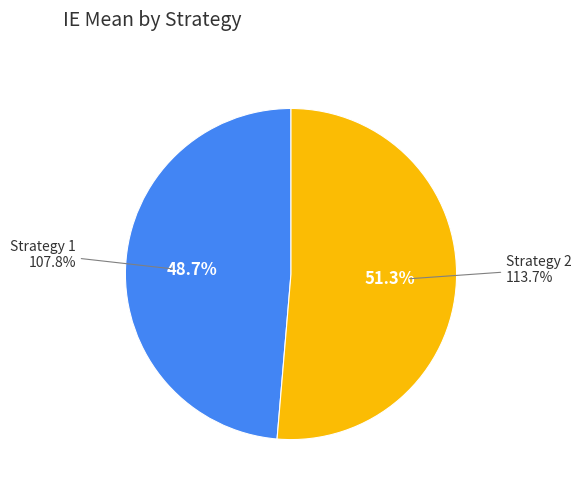

Which category has the biggest portion of the pie?

Strategy 2